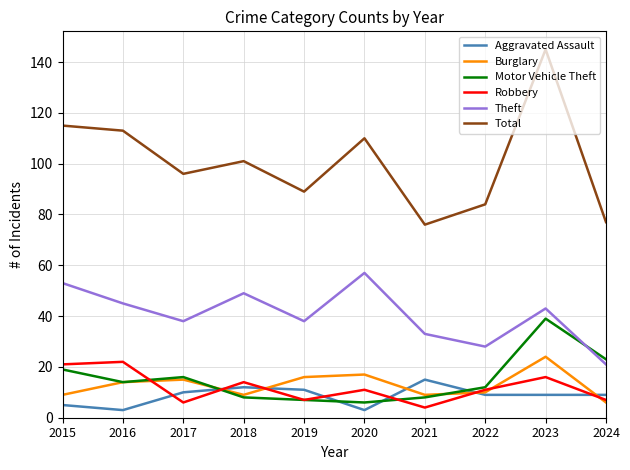

Which category has the highest value across all series?

2023